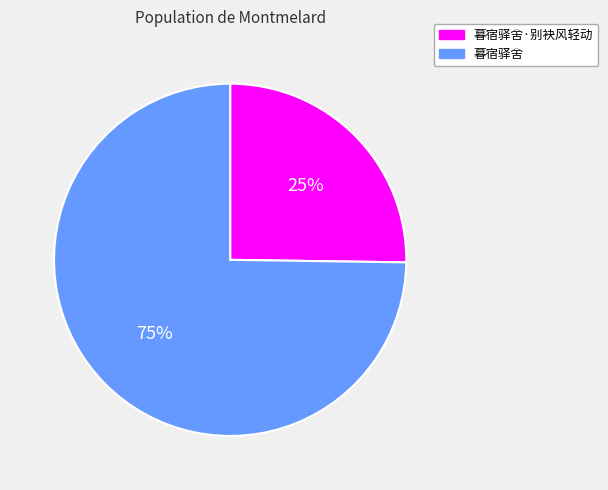

Is it true that 暮宿驿舍 is 87% of the pie?

False